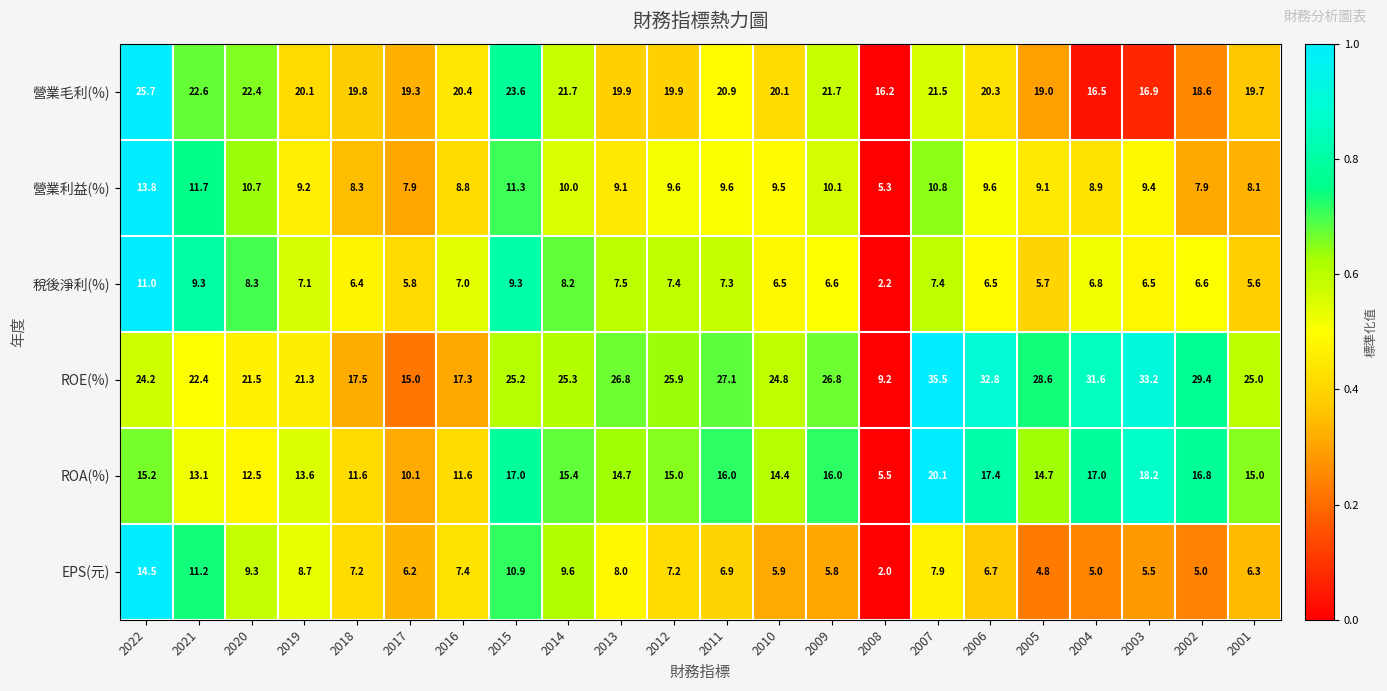

What is the spread (max minus min) of values at 2003?

27.7